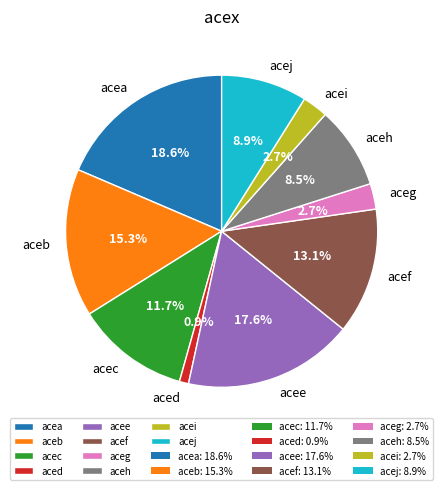

Is aced the majority of the pie?

No